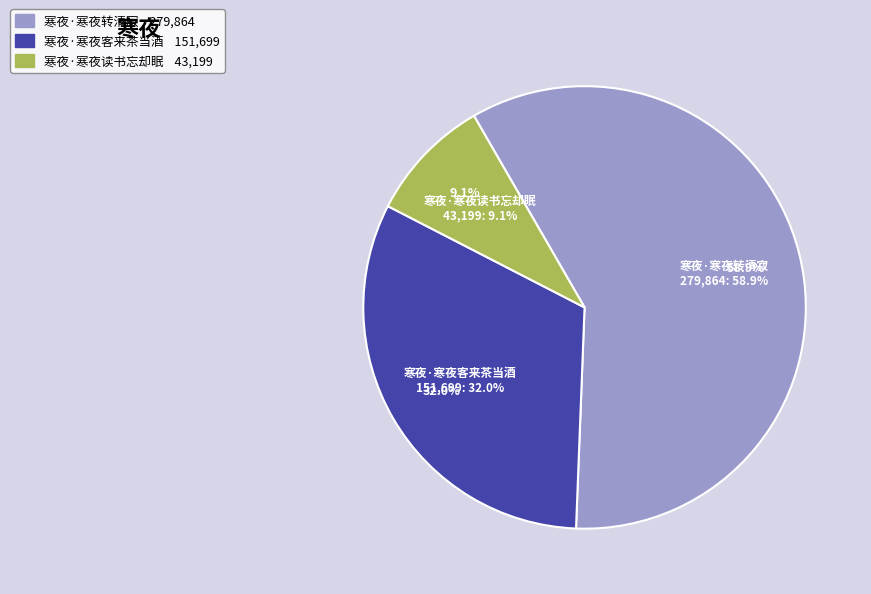

To the nearest percent, what percentage of the pie is 寒夜·寒夜读书忘却眠?

9%